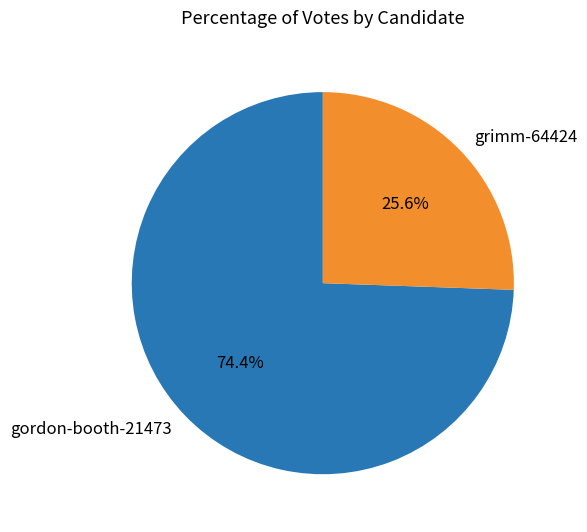

To the nearest percent, what percentage of the pie is gordon-booth-21473?

74%